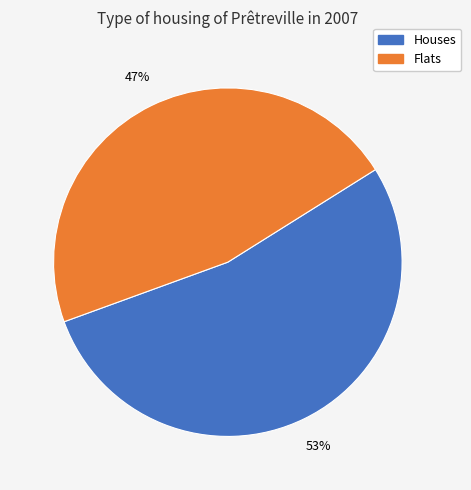

Is the sum of Flats and Houses greater than half?

Yes